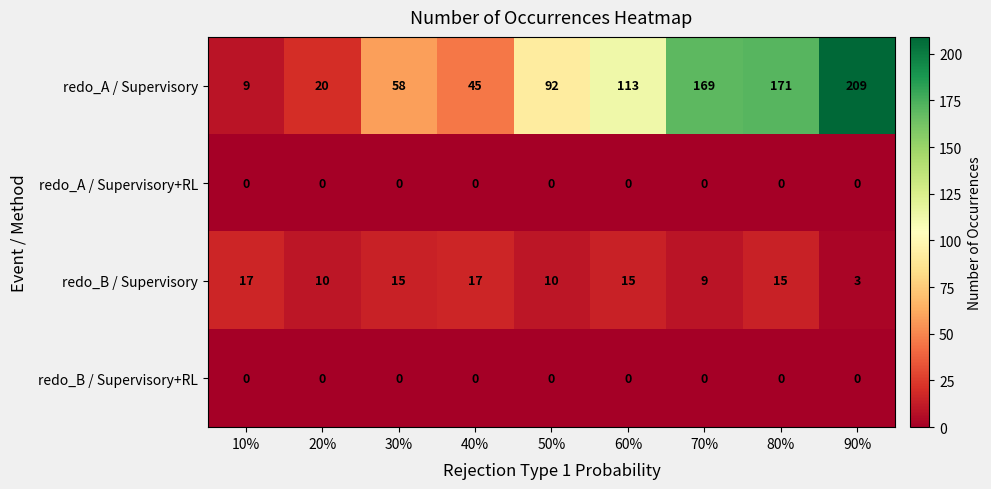

What is the difference between the second highest and second lowest values in the redo_B / Supervisory series?

8